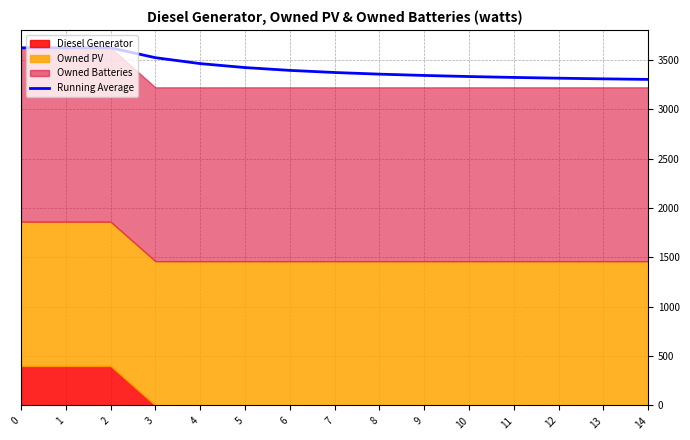

Reading right to left, extract all data points from this chart.

14=3303.0	13=3308.7	12=3315.3	11=3323.0	10=3332.1	9=3343.0	8=3356.3	7=3373.0	6=3394.4	5=3423.0	4=3463.0	3=3523.0	2=3623.0	1=3623.0	0=3623.0